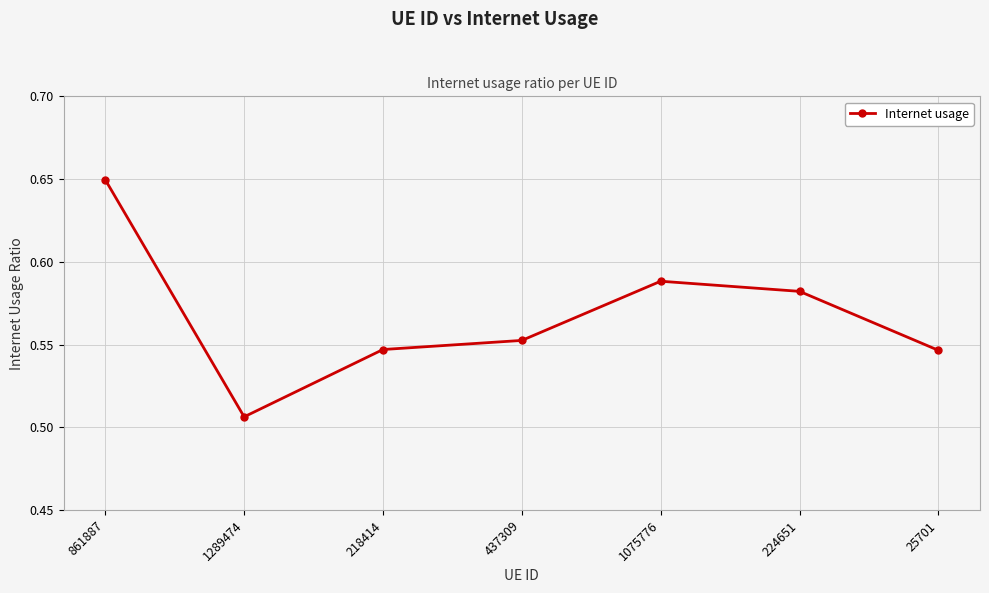

Is it true that the value at 1075776 is 0.4?

False